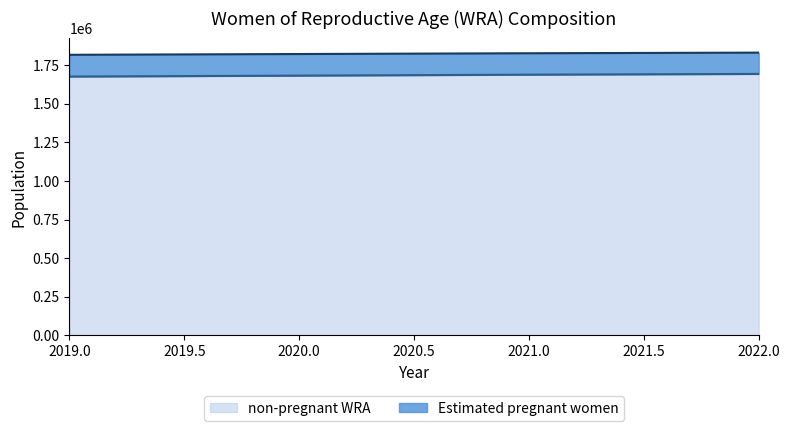

What is the lowest value of the non-pregnant WRA series?

1675219.3